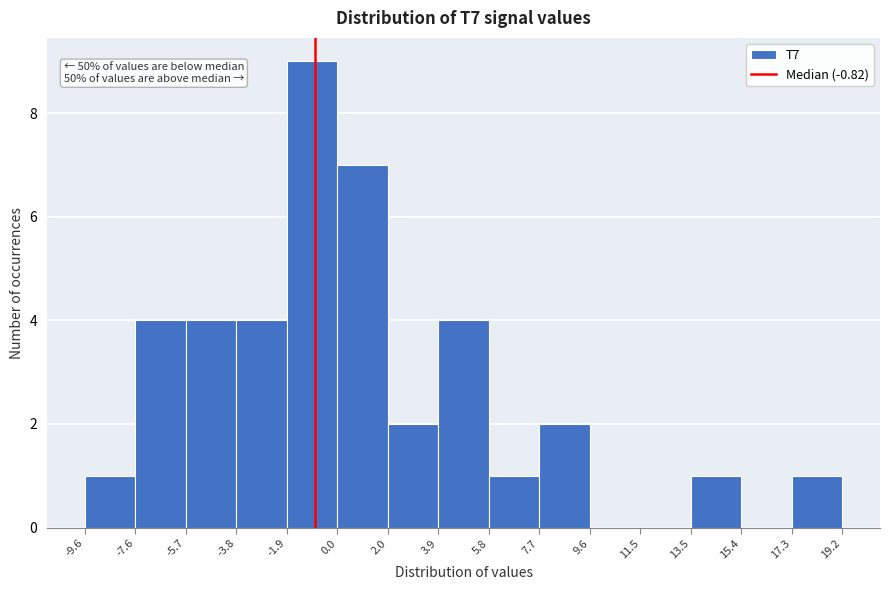

Over which range of the x-axis is the bar tallest?

-1.9 to 0.0